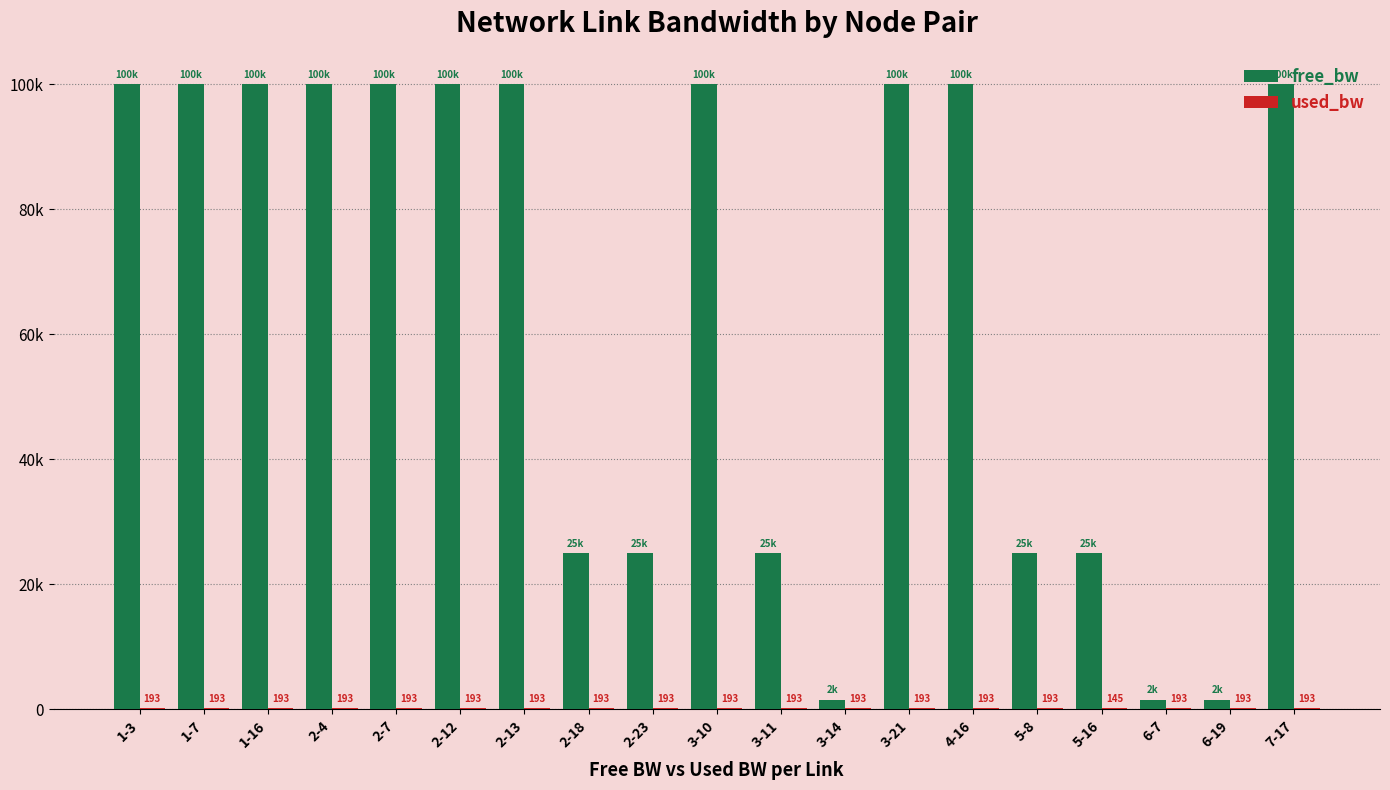

Are the bars horizontal?

No